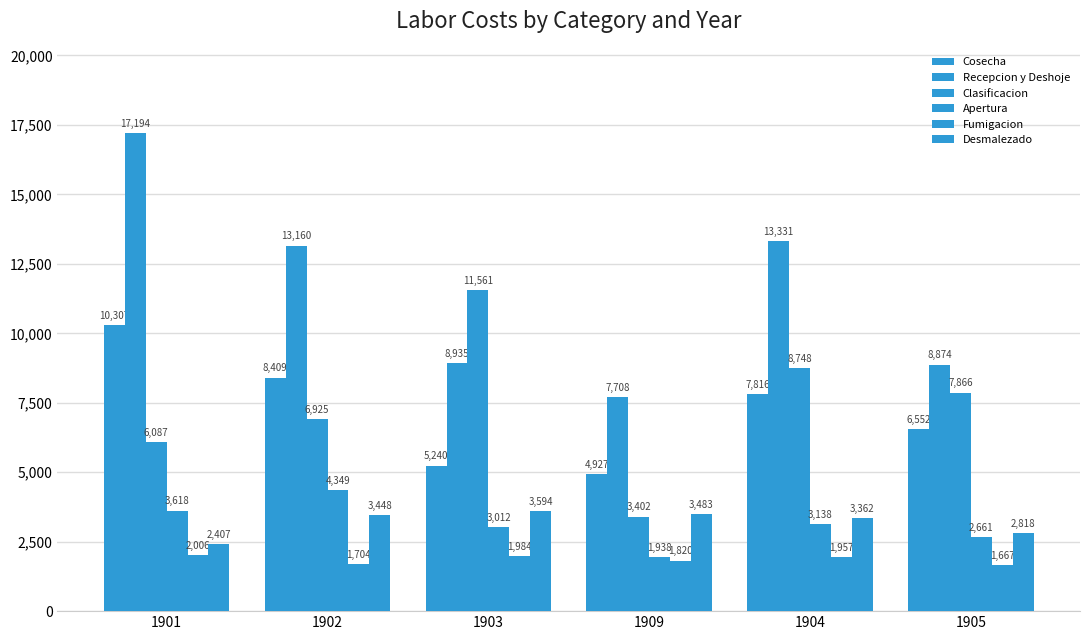

What is the smallest value displayed?

1666.9